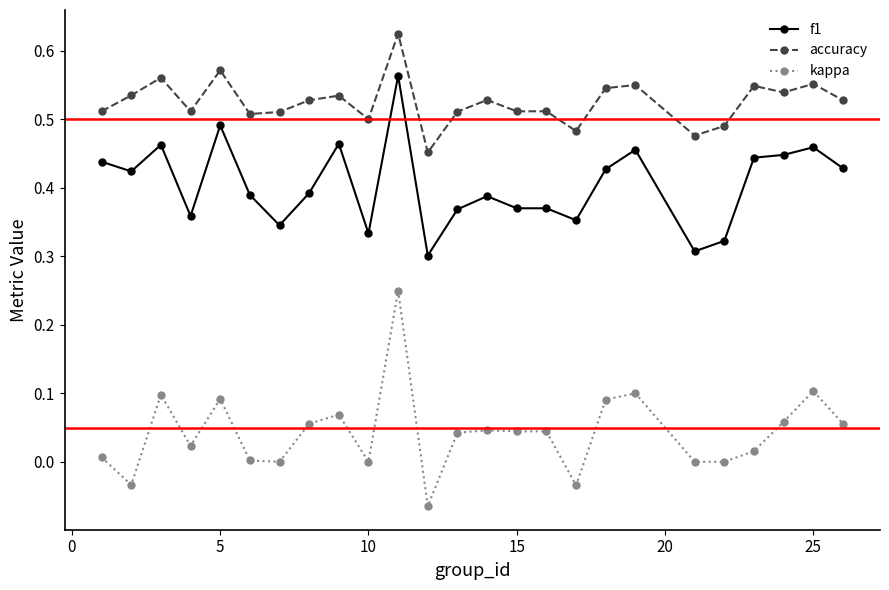

How many categories are shown in the chart?

25